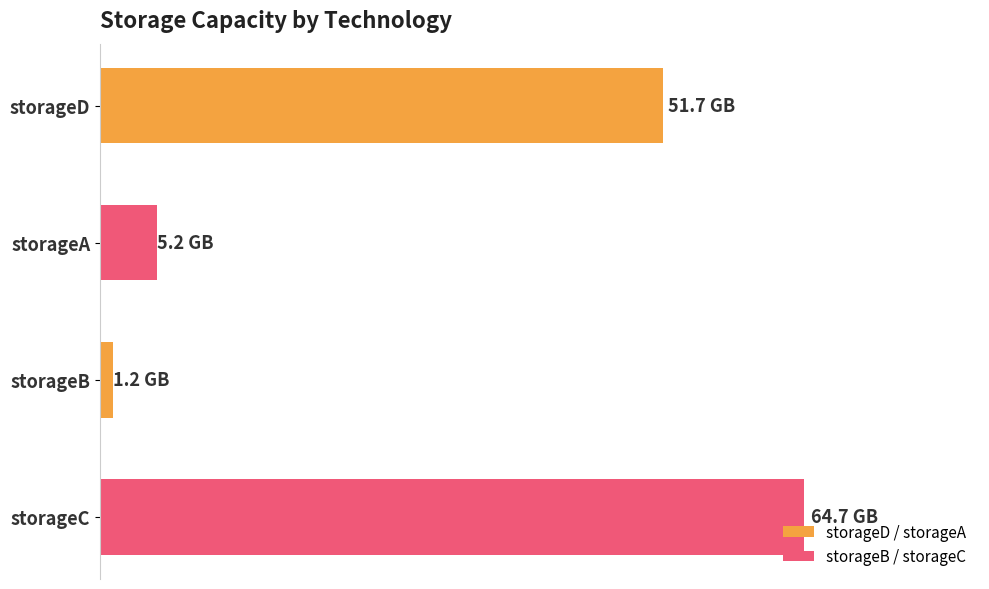

Rank the categories by value from highest to lowest.

storageC, storageD, storageA, storageB